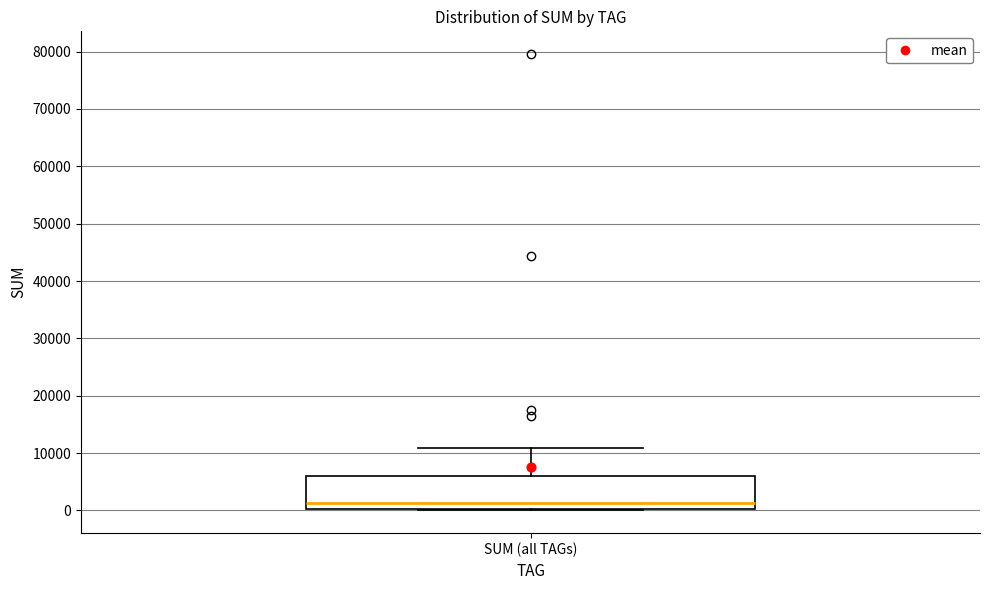

Transcribe this box plot: give where the median line is, the range the box spans, and where the two whiskers end, as read against the y-axis. The values are not printed on the chart, so give them approximately, as read against the axis.

median 1000, box 0 to 6000, whiskers 0 to 11000